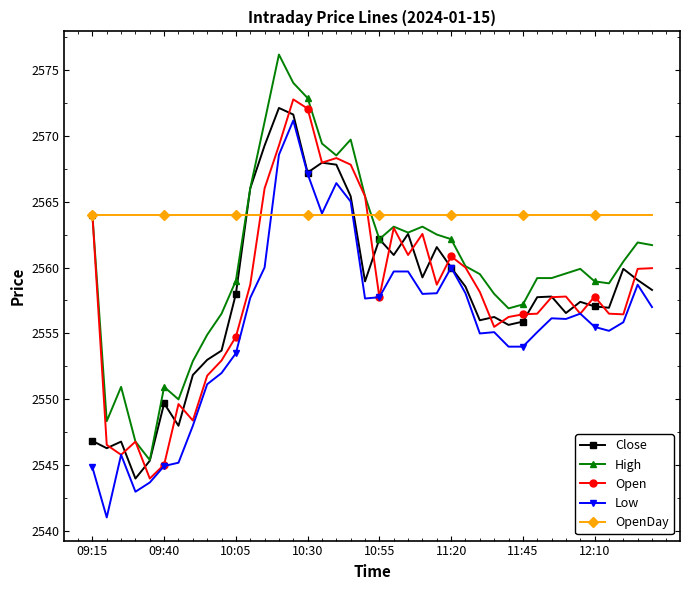

What is the value of the Open point at the 37th from the left?

2556.5